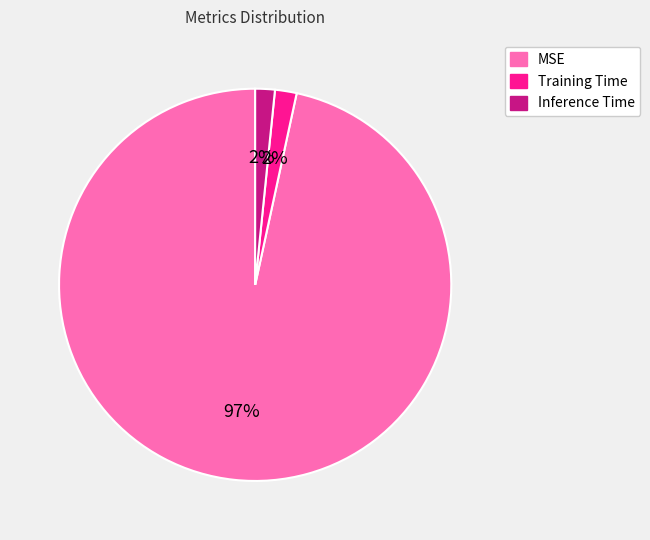

Which category accounts for the majority?

MSE